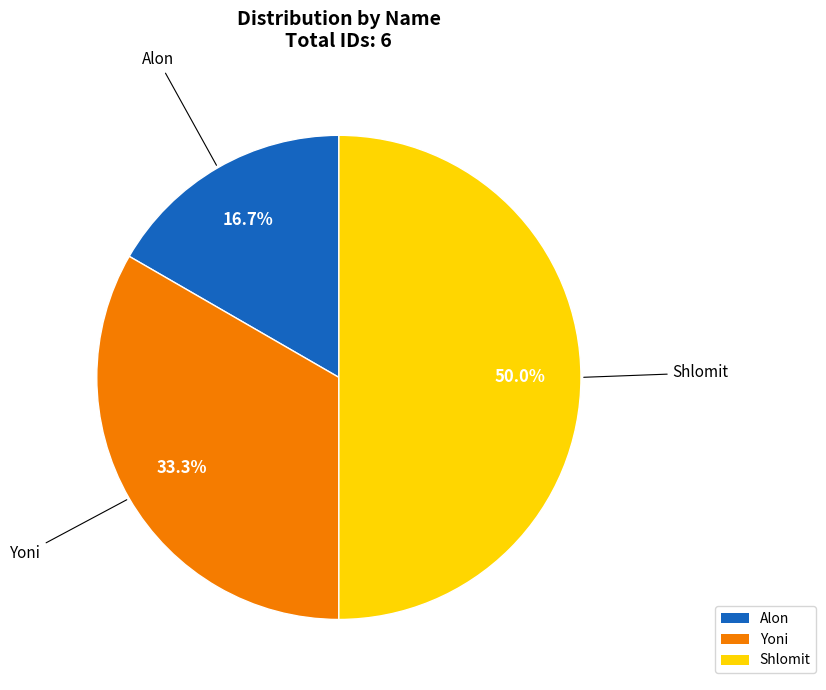

Does Yoni represent more than half of the total?

No